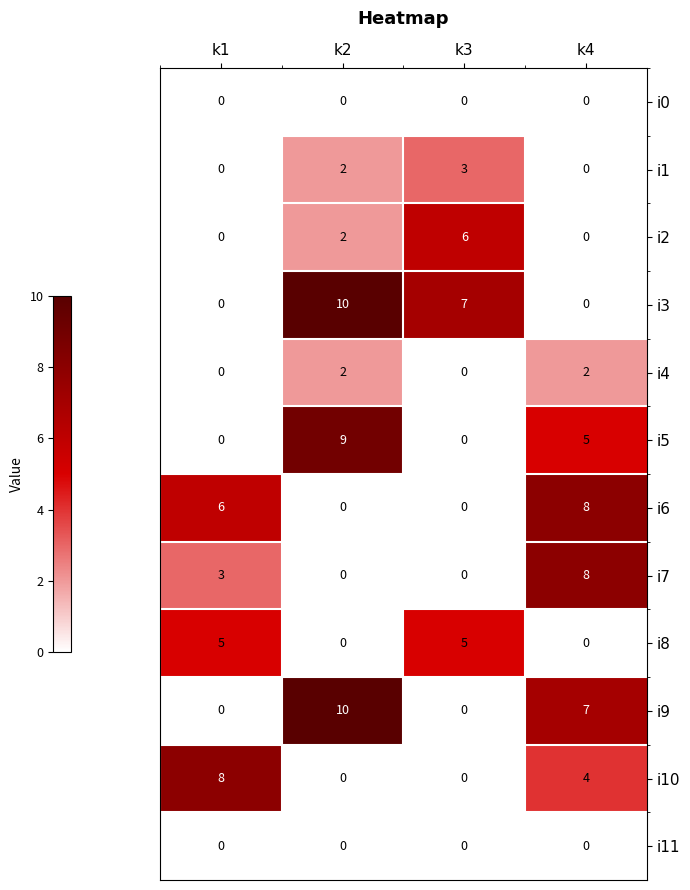

Where is i7 nearest to the value 4?

k1